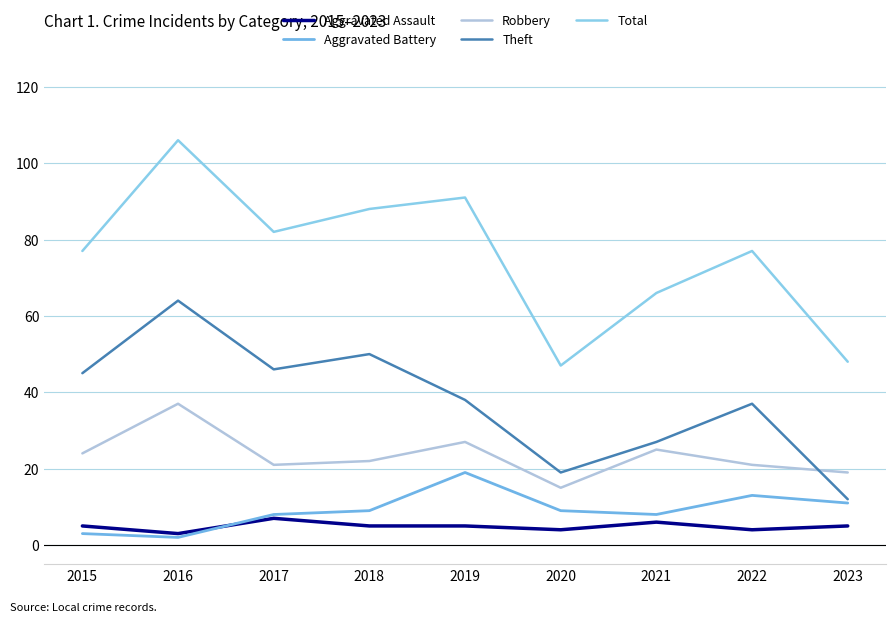

Which category has the highest value in the Theft series?

2016